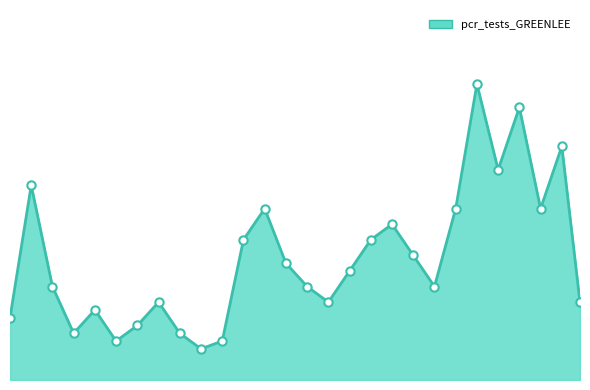

Does the chart display data point markers on the line(s)?

No